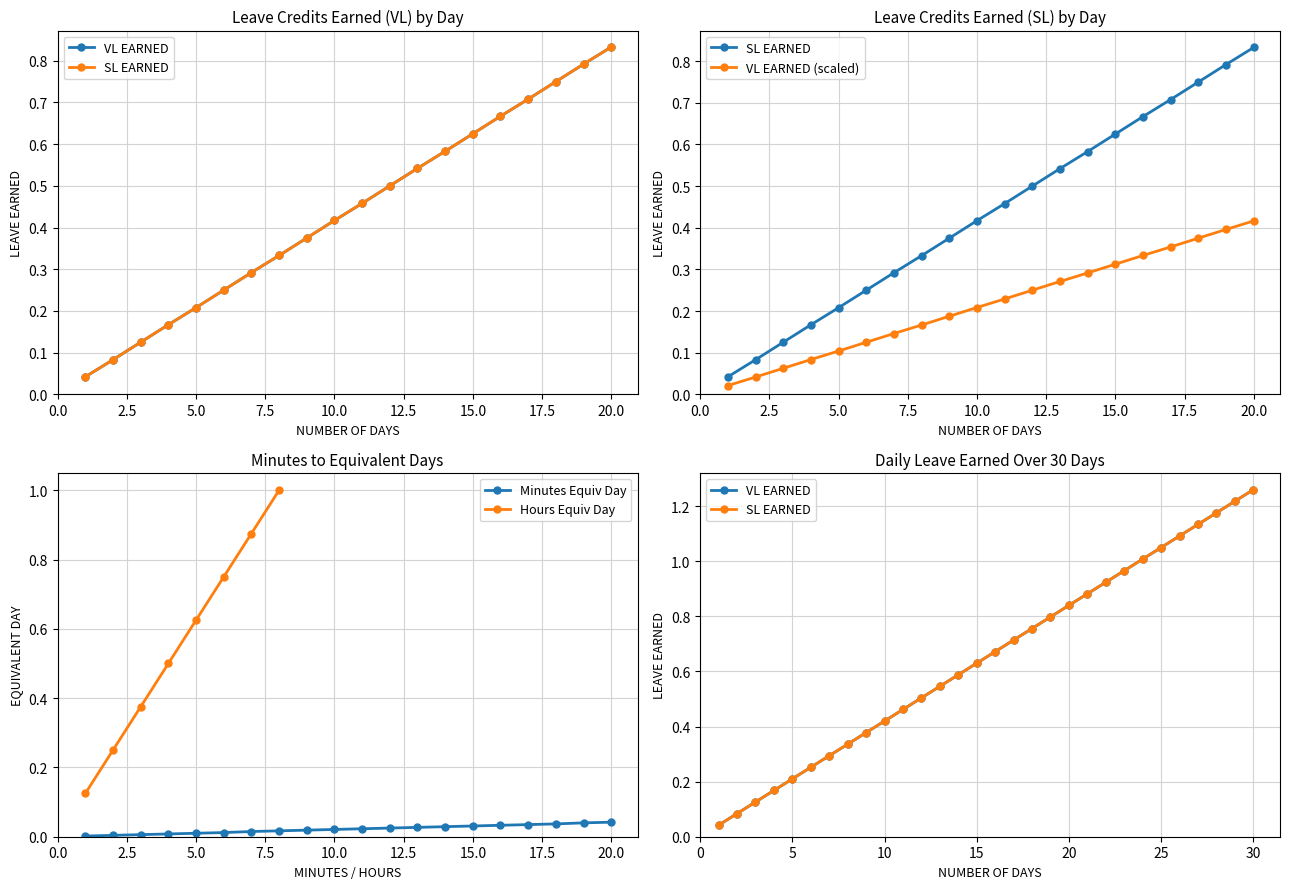

True or false: SL EARNED has a value of 0.8 at 12.

False